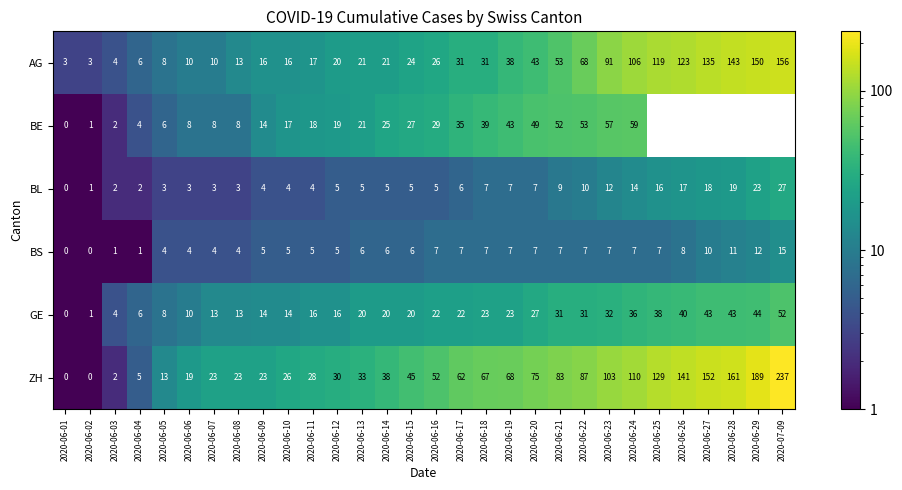

What is the total value across all series at 2020-06-15?

127